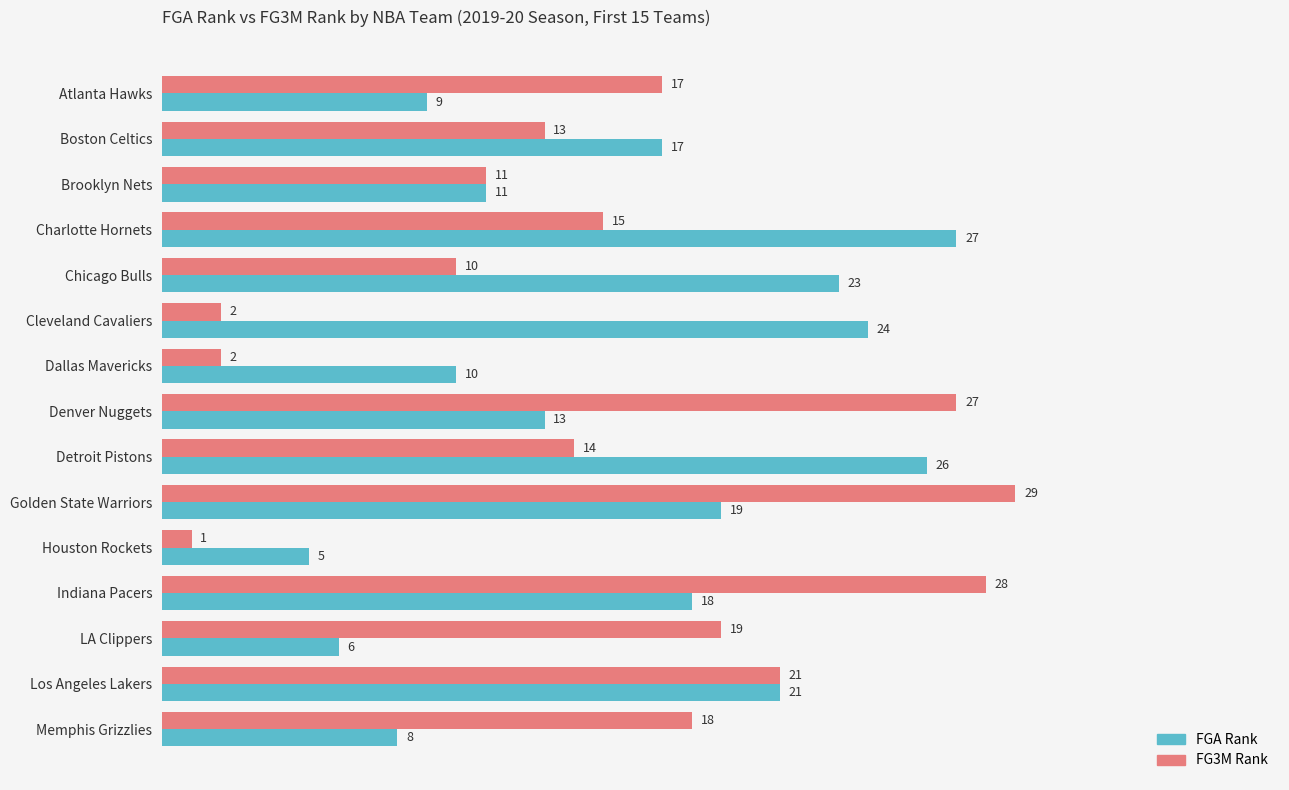

Is the value of FG3M Rank at Cleveland Cavaliers greater than the value of FGA Rank at Golden State Warriors?

No